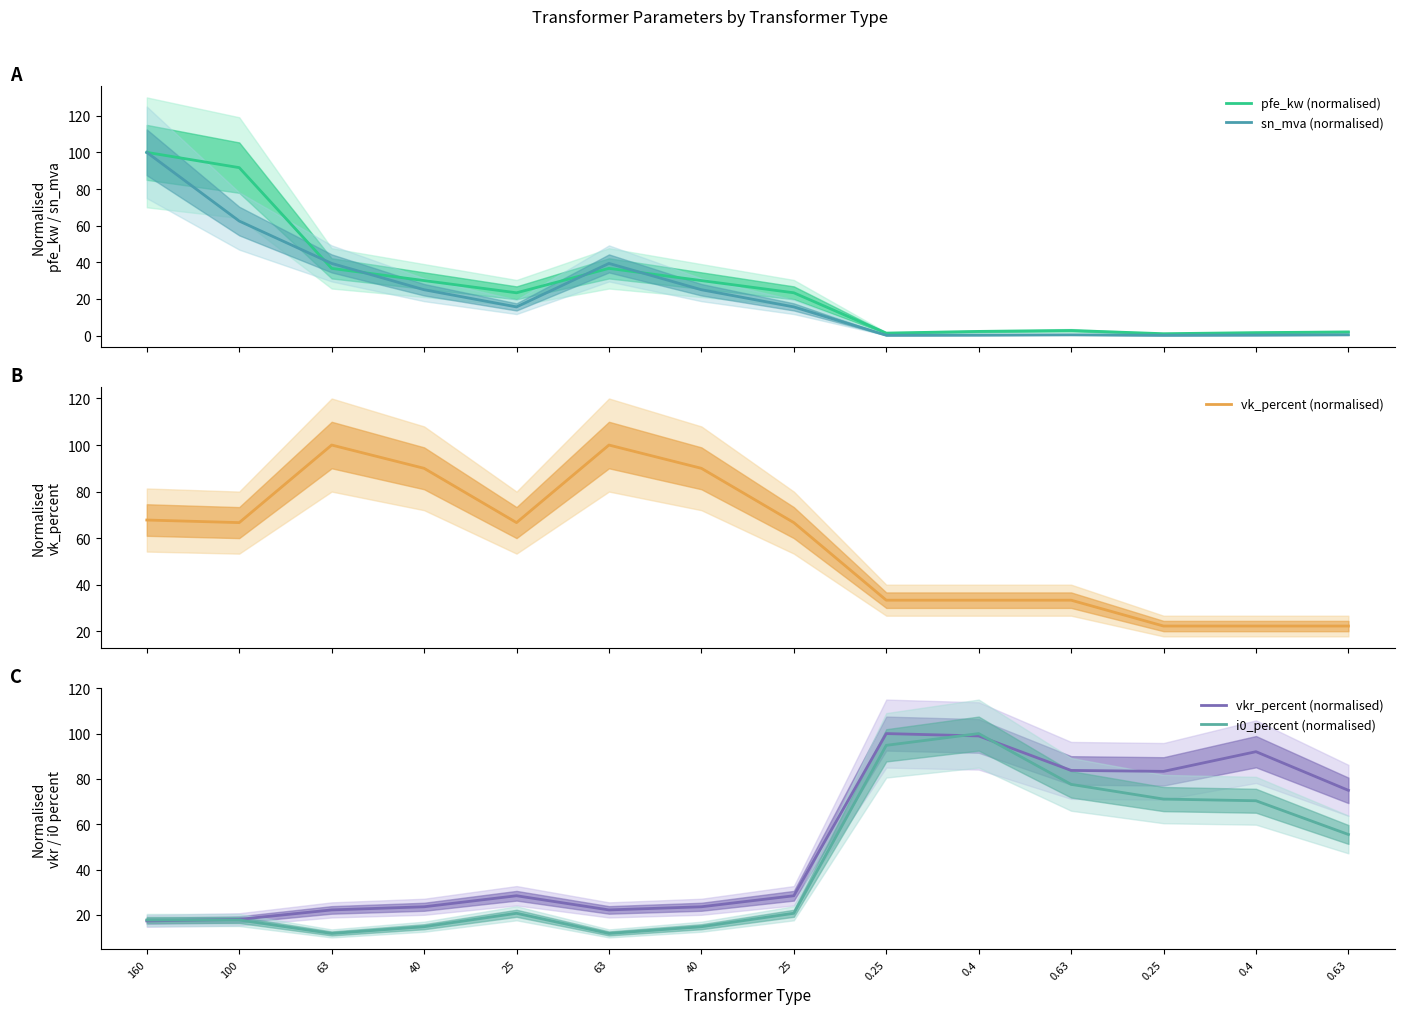

At how many categories does at least one series exceed 70?

12